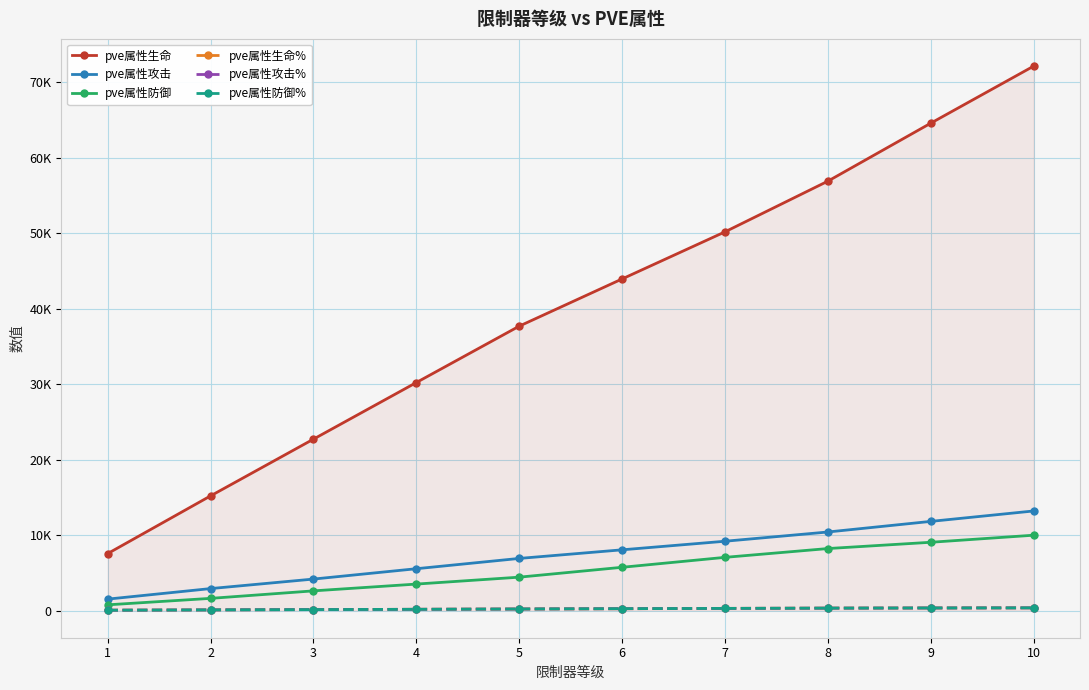

Is it true that pve属性生命 equals 20814 at 6?

False